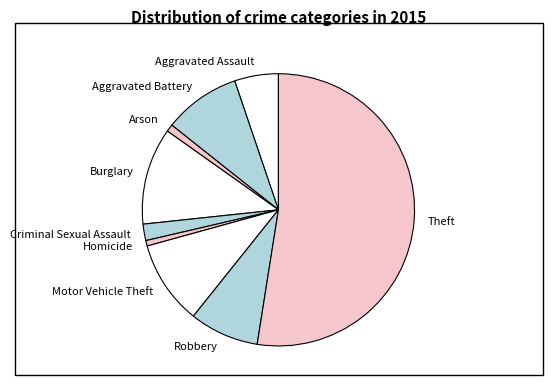

What is the largest slice in the pie chart?

Theft